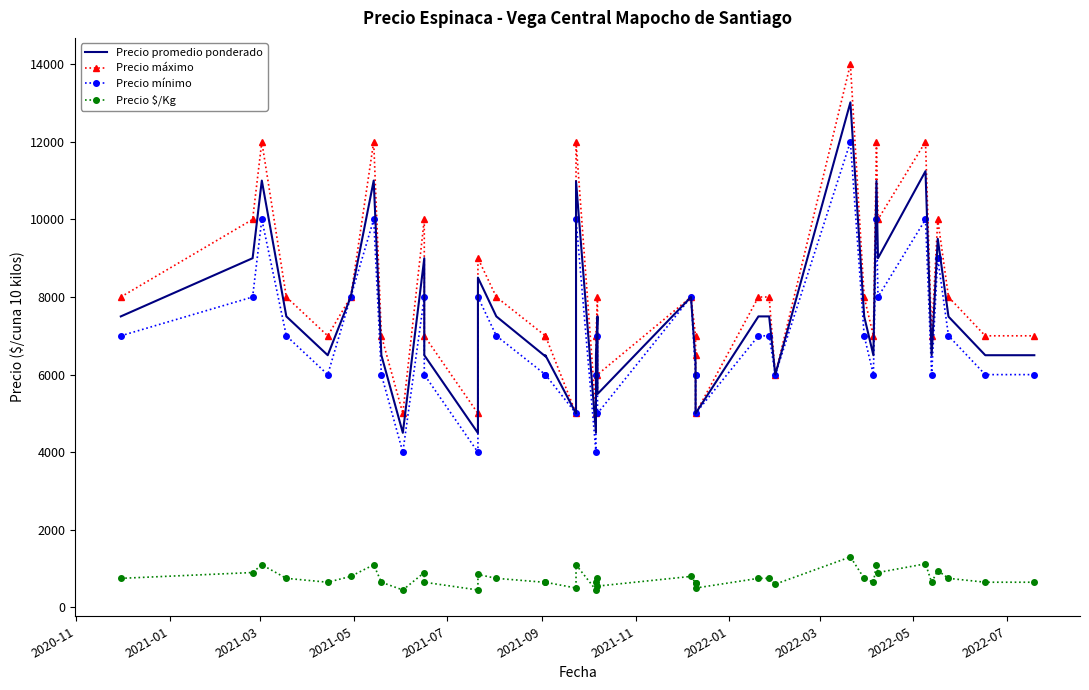

In Precio promedio ponderado, how many points are higher than both neighbors (excluding endpoints)?

12